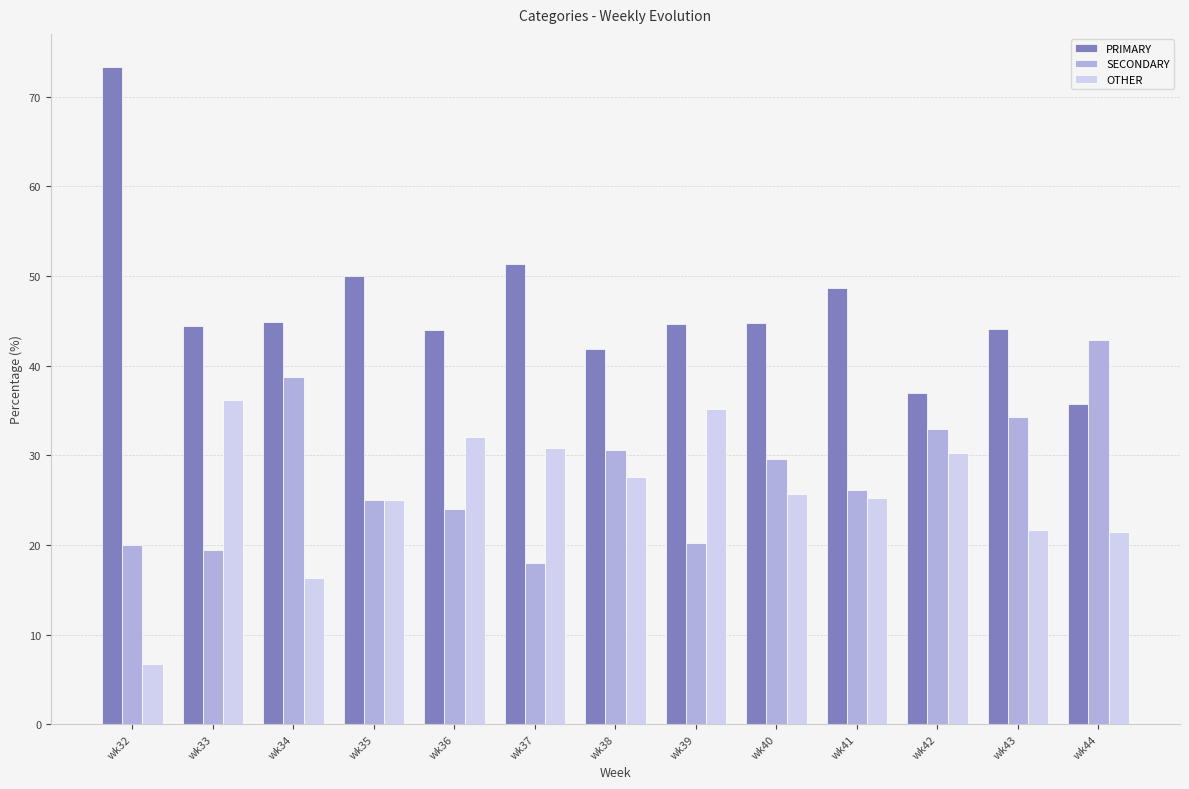

At which label does PRIMARY reach its peak?

wk32